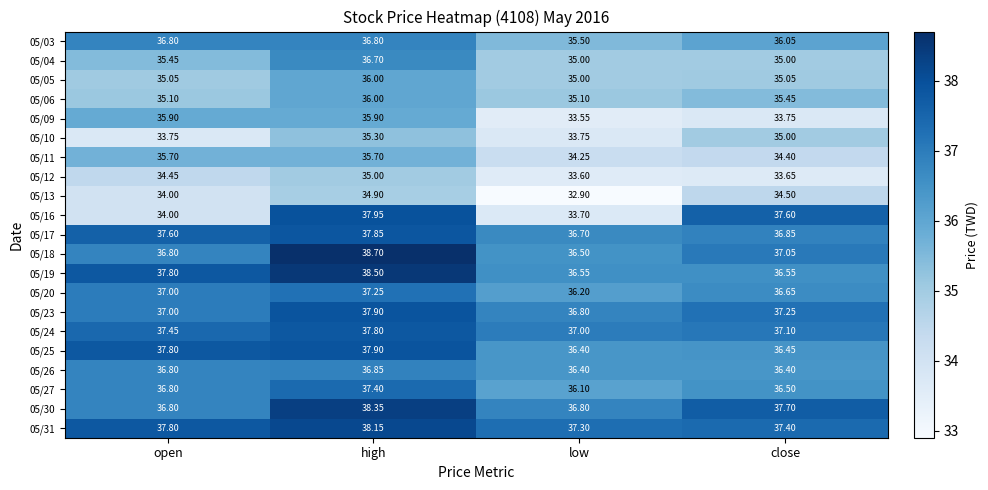

Which label corresponds to the smallest value in the chart?

low